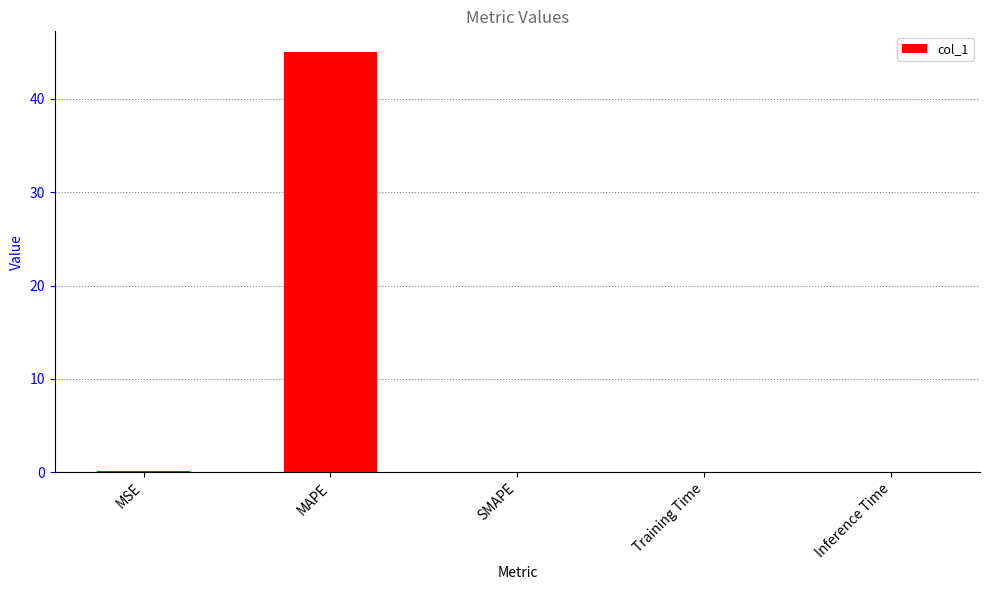

What is the sum of the values at Training Time and MAPE?

45.0